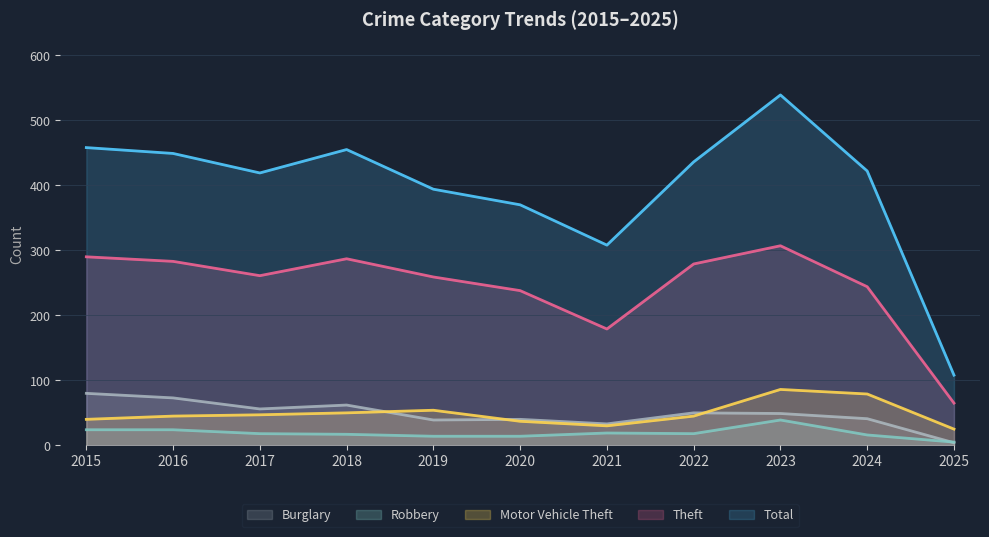

List the series in order of their peak value, highest first.

Total, Theft, Motor Vehicle Theft, Burglary, Robbery